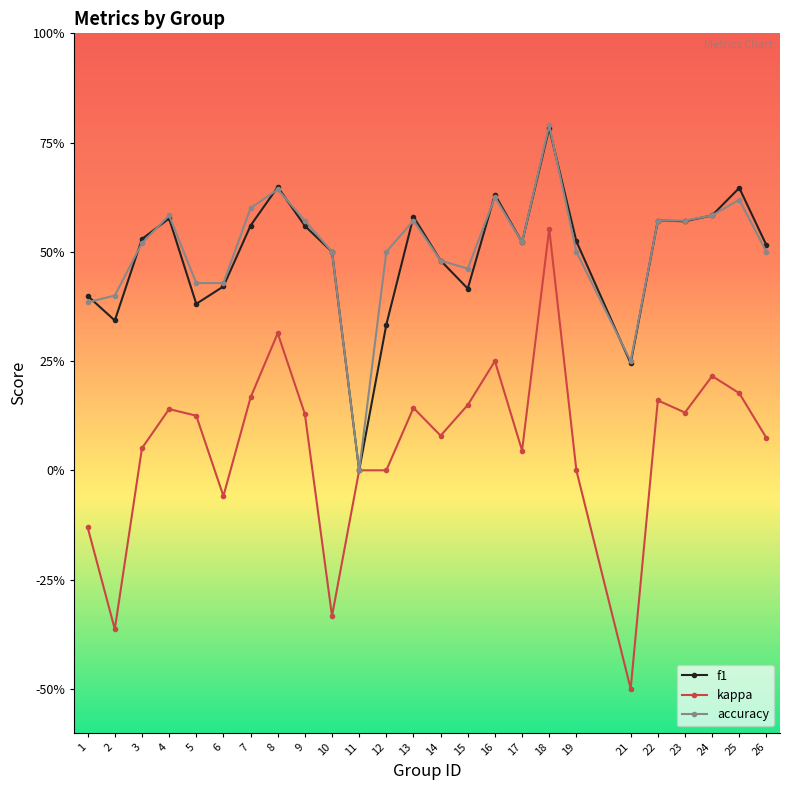

True or false: f1 has more than 2 interior local peaks.

True